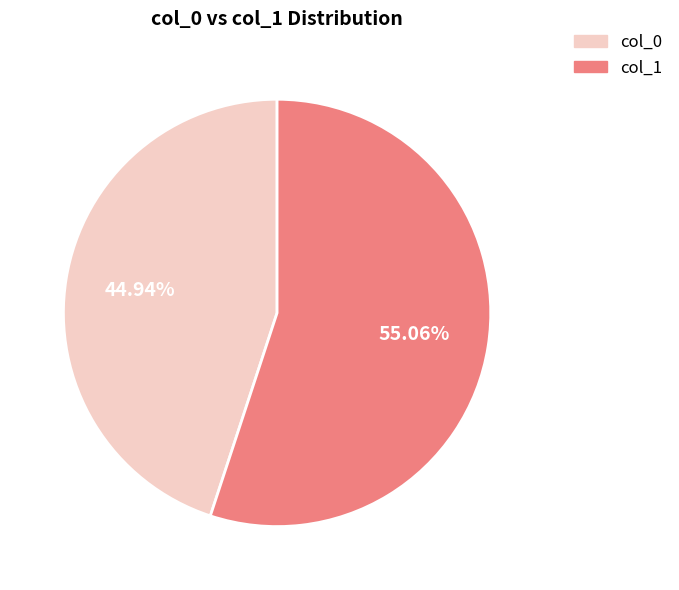

Between col_0 and col_1, which is larger?

col_1